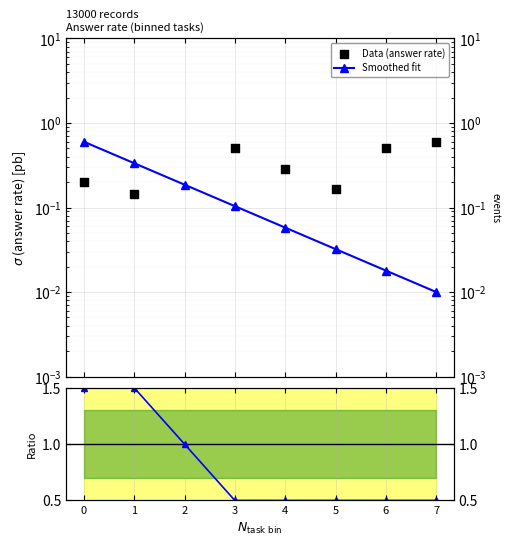

Which series contains the highest Y value?

Ratio smoothed/Data